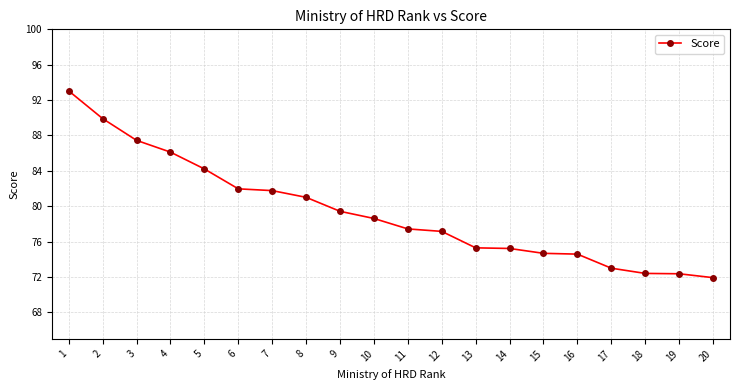

What is the greatest value displayed?

93.0